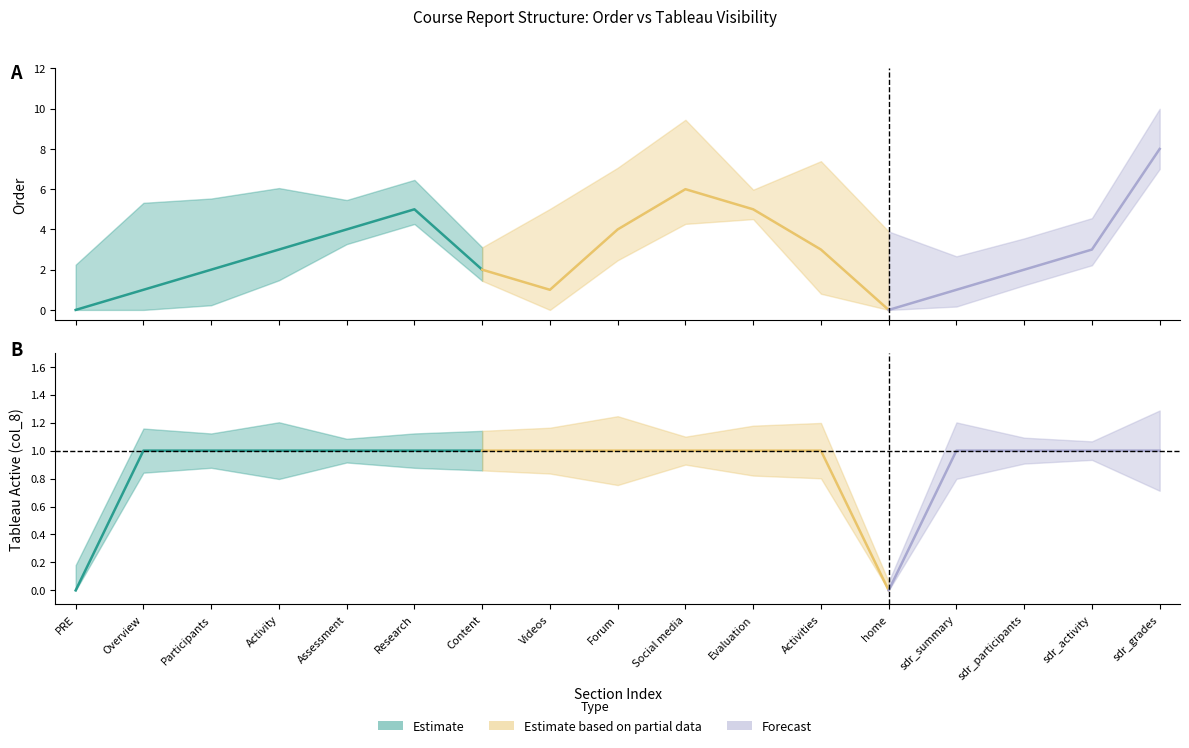

The order series shows 5 at sdr_activity. True or false?

False